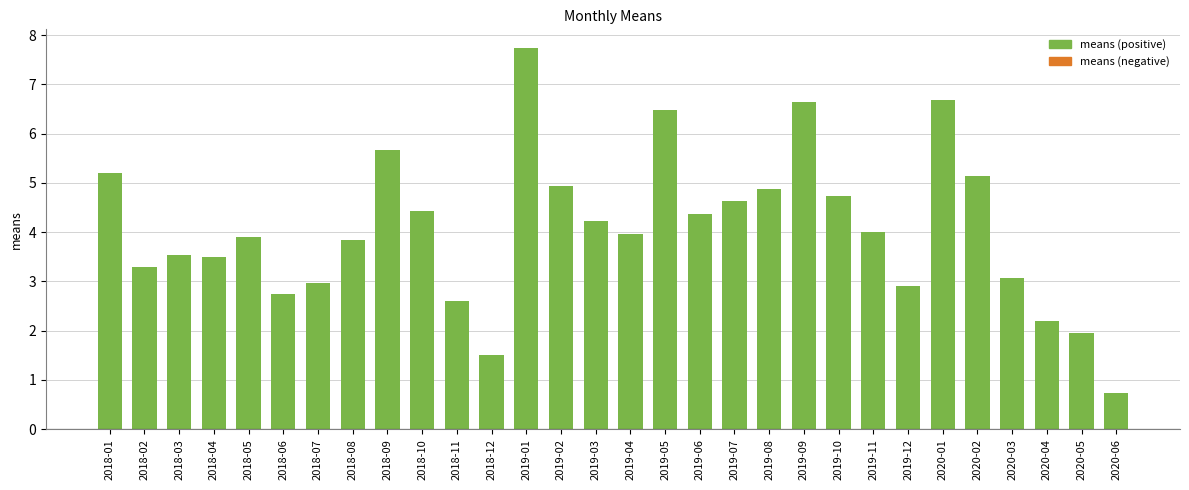

What is the difference between the second highest and minimum values?

5.9